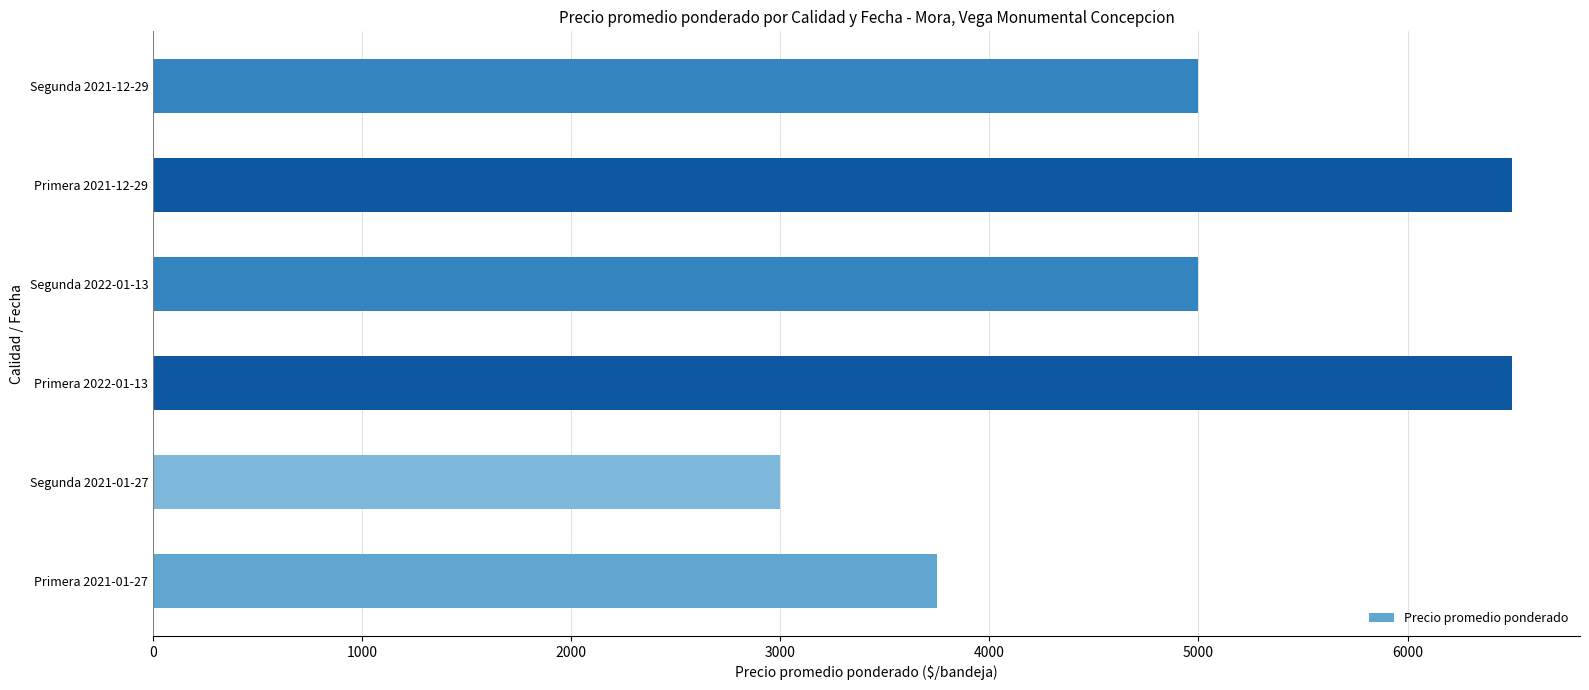

Reading bottom to top, list all the values displayed in this chart.

3750	3000	6500	5000	6500	5000